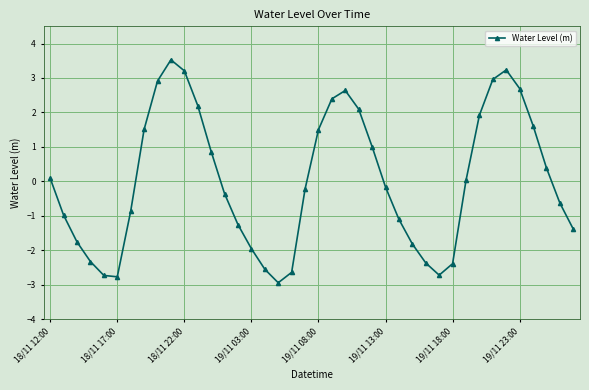

What is the value of the 23rd point from the left?

2.6